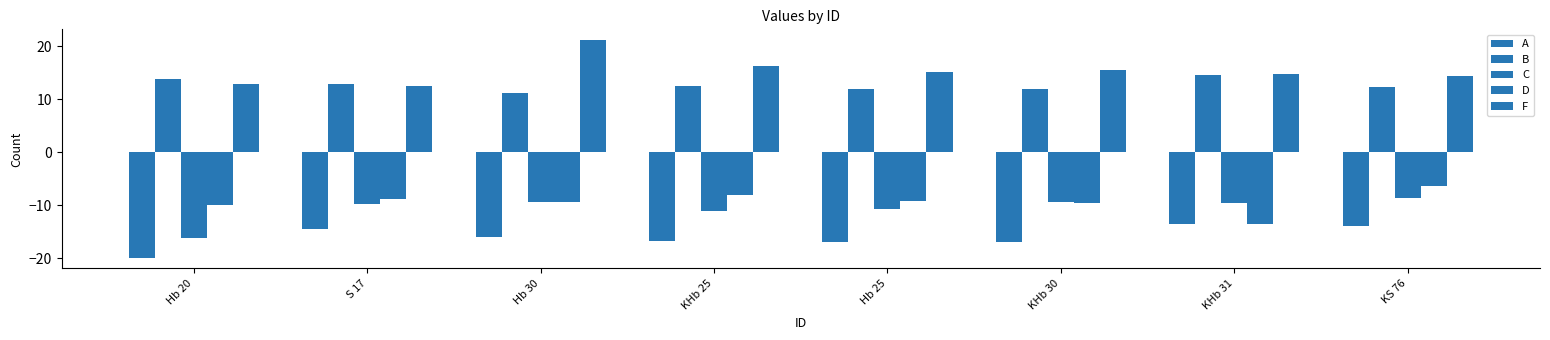

What is the difference between the second highest and minimum values in the B series?

2.6